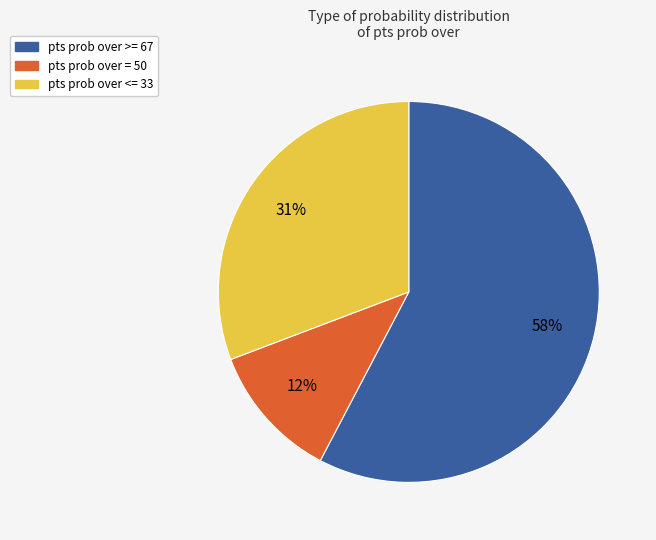

To the nearest percent, what is the average slice percentage?

33%